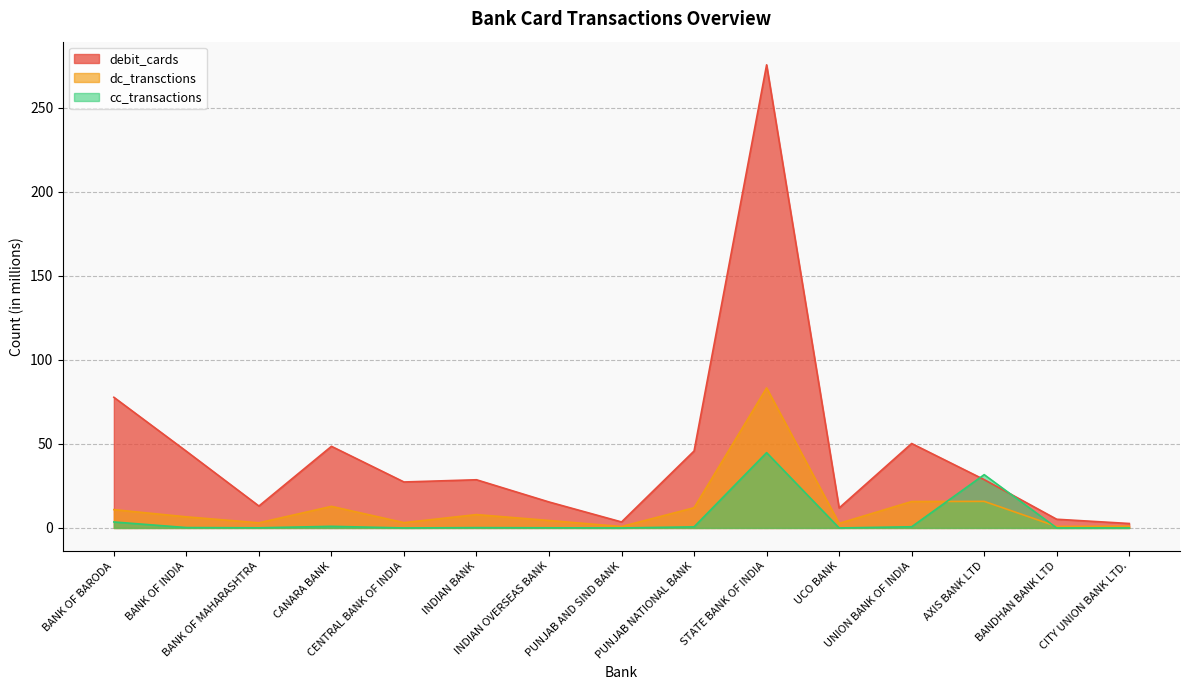

Rank the categories by debit_cards value from lowest to highest.

CITY UNION BANK LTD., PUNJAB AND SIND BANK, BANDHAN BANK LTD, UCO BANK, BANK OF MAHARASHTRA, INDIAN OVERSEAS BANK, CENTRAL BANK OF INDIA, INDIAN BANK, AXIS BANK LTD, BANK OF INDIA, PUNJAB NATIONAL BANK, CANARA BANK, UNION BANK OF INDIA, BANK OF BARODA, STATE BANK OF INDIA